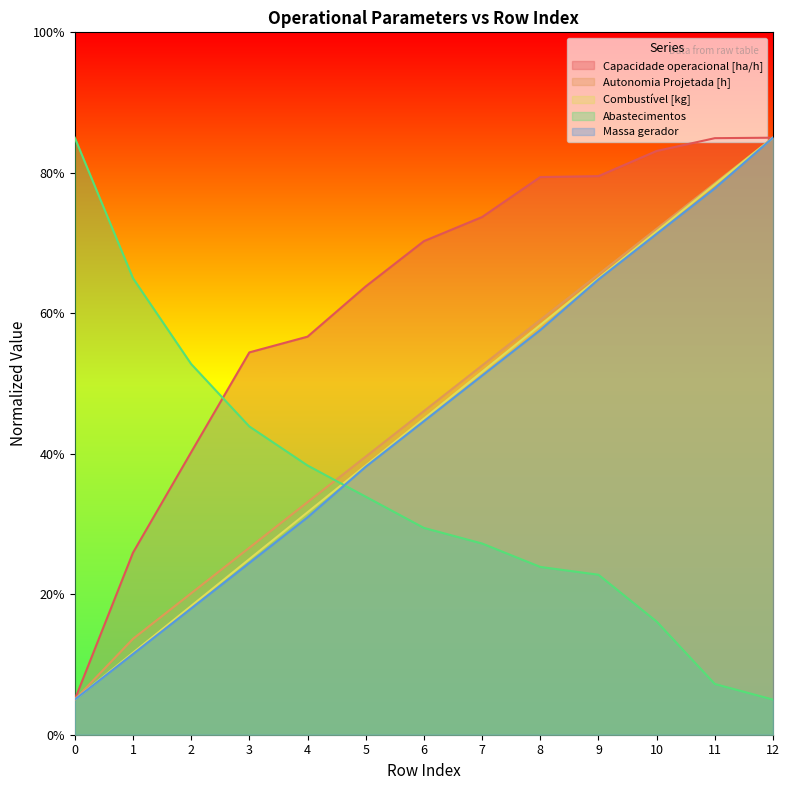

What is the difference between the maximum and minimum values in the Autonomia Projetada [h] series?

80.0